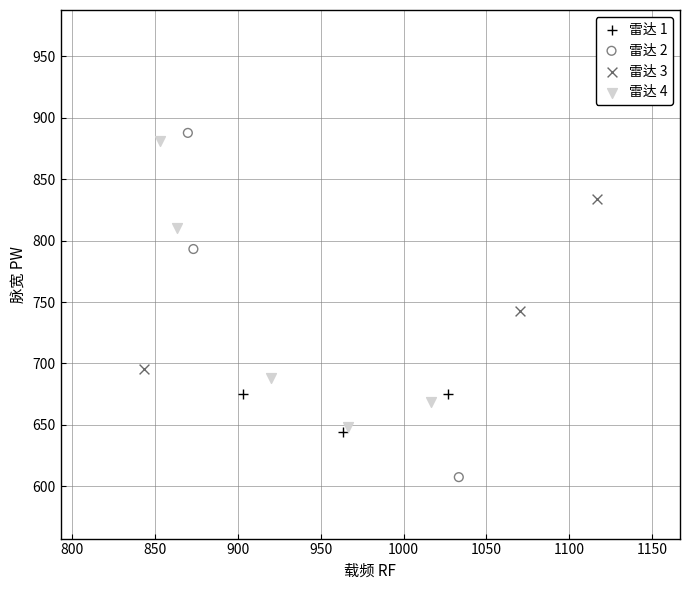

What are all the series names shown in the legend?

雷达 1, 雷达 2, 雷达 3, 雷达 4